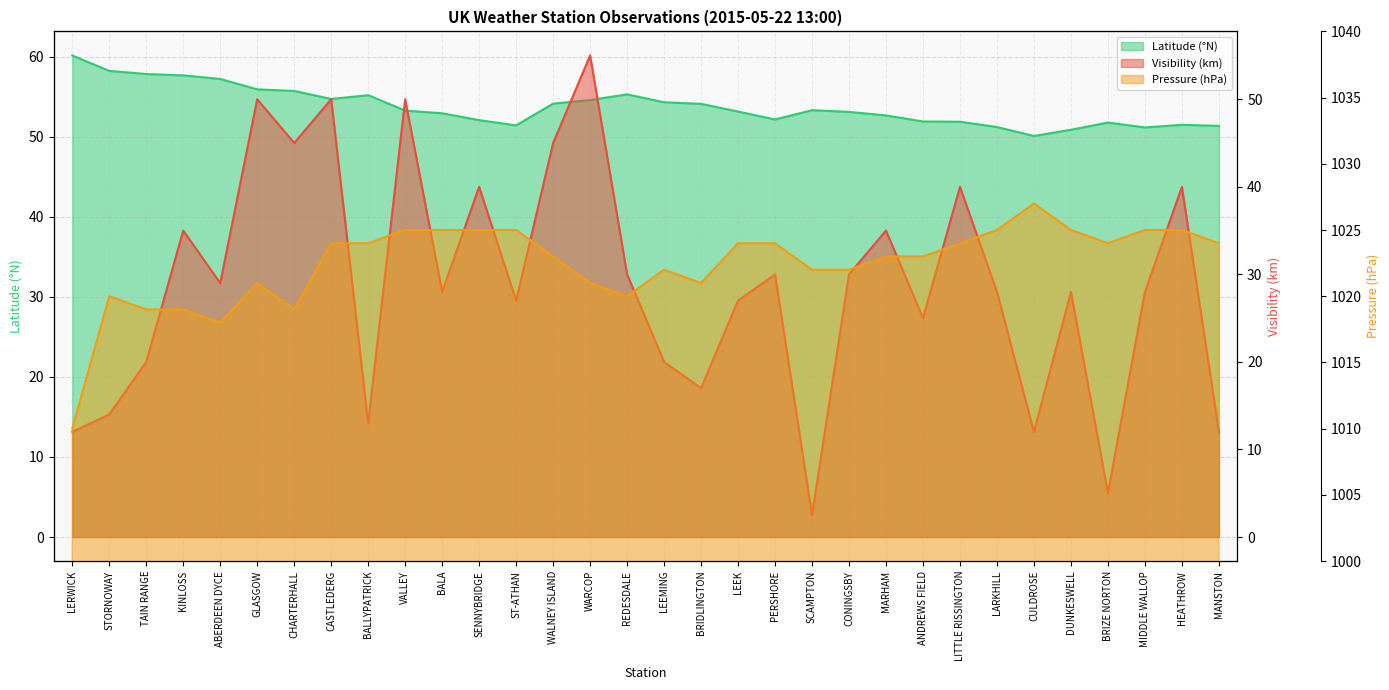

What is the value of the Pressure point at the 28th from the left?

1025.0